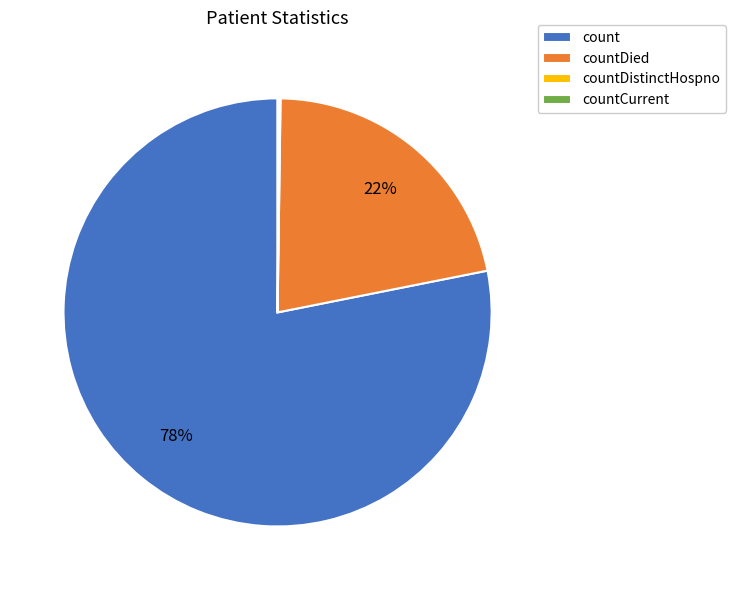

To the nearest percent, what portion does countDied represent?

22%